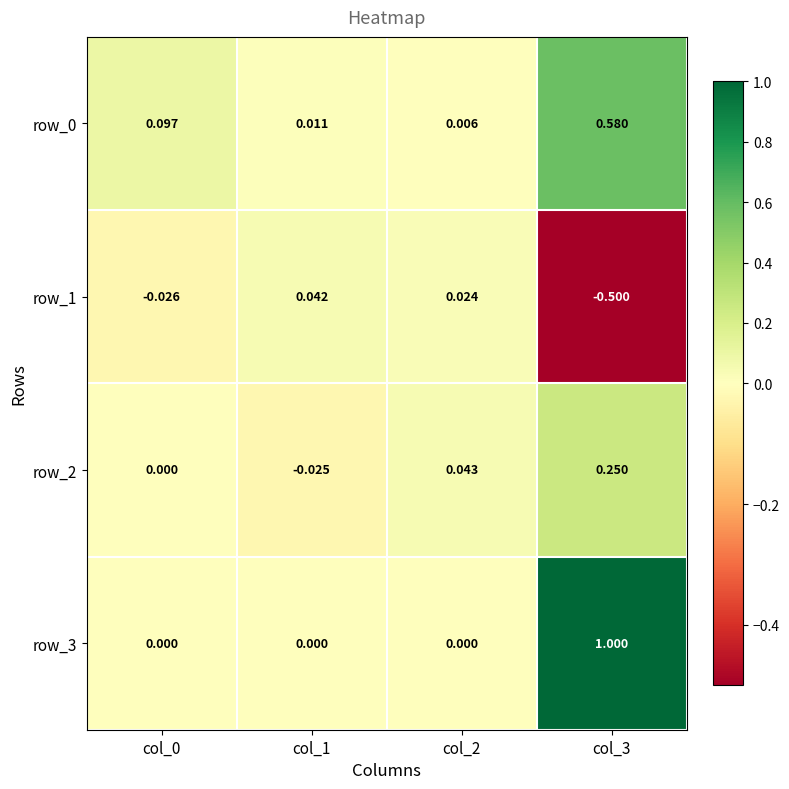

Between col_1 and col_3, which series saw the biggest shift?

row_3